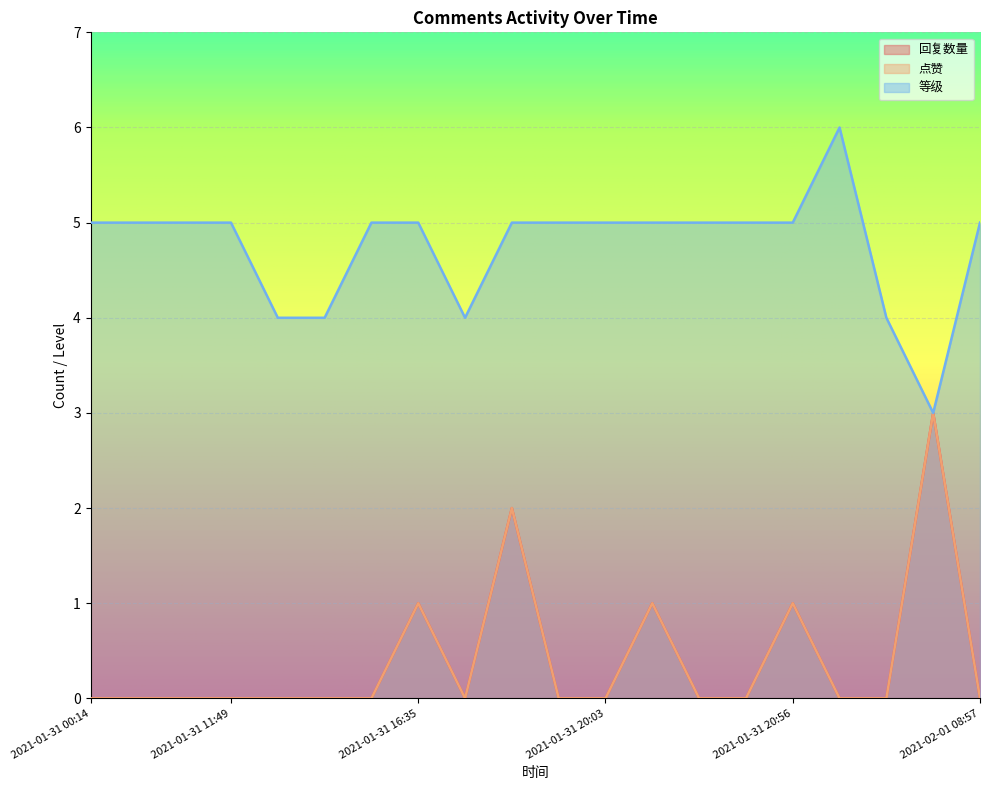

How many data points does each series have?

20